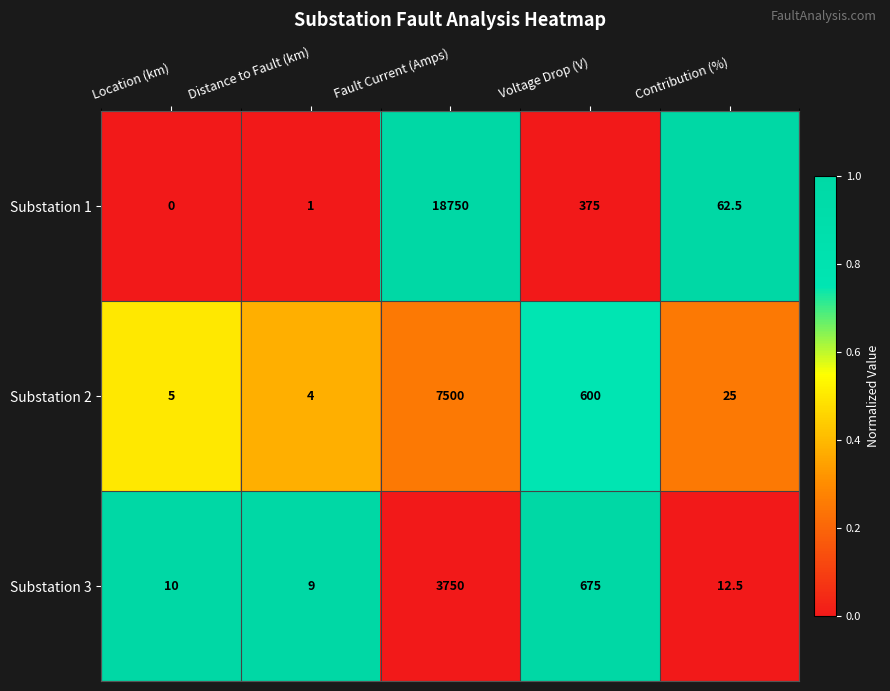

What is the total value across all series at Contribution (%)?

100.0